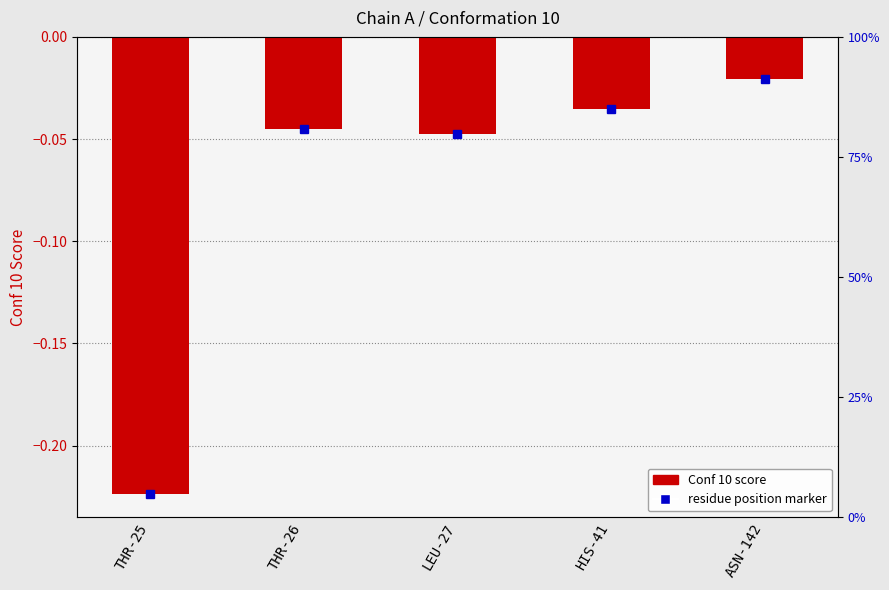

Does the chart contain stacked bars?

No